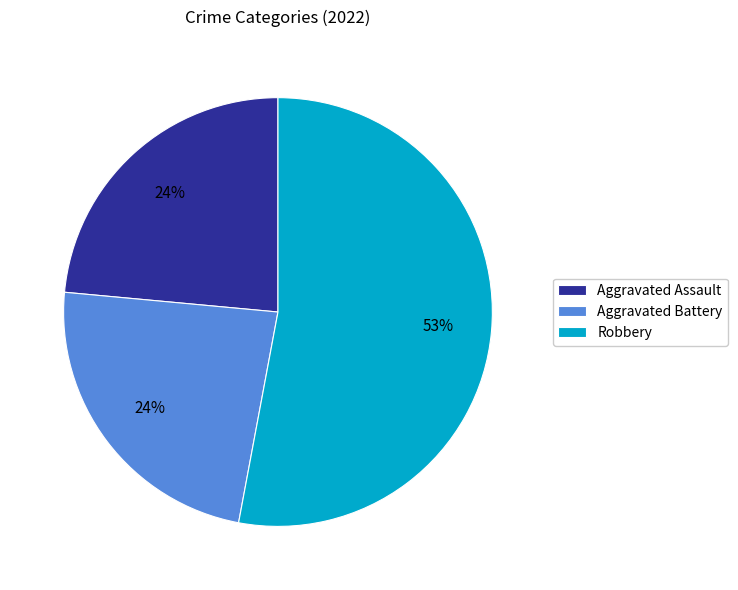

Is Aggravated Battery the majority of the pie?

No